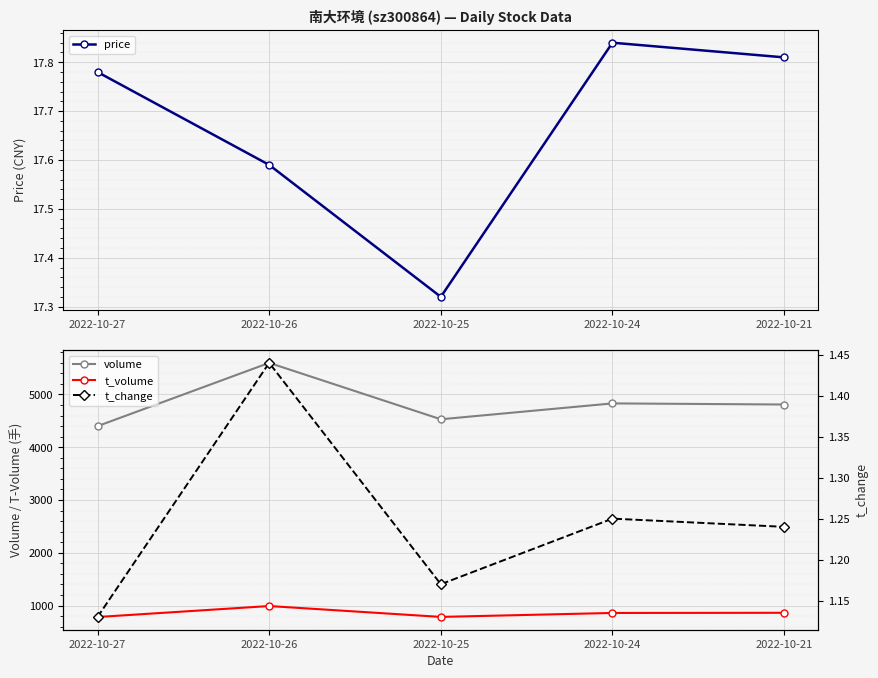

Reading left to right, extract all data points from this chart.

price: 2022-10-27=17.8	2022-10-26=17.6	2022-10-25=17.3	2022-10-24=17.8	2022-10-21=17.8
volume: 2022-10-27=4399.0	2022-10-26=5598.0	2022-10-25=4529.0	2022-10-24=4830.0	2022-10-21=4809.0
t_volume: 2022-10-27=782.0	2022-10-26=990.0	2022-10-25=784.0	2022-10-24=859.0	2022-10-21=862.0
t_change: 2022-10-27=1.1	2022-10-26=1.4	2022-10-25=1.2	2022-10-24=1.2	2022-10-21=1.2